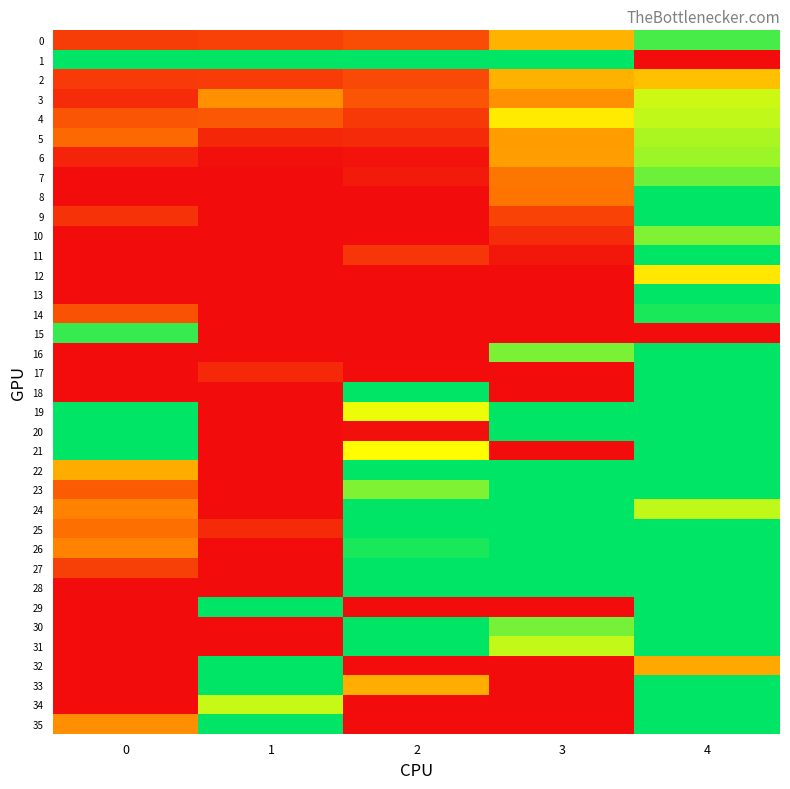

Reading left to right, transcribe all the data shown in this chart.

0: 0=1.3	1=1.3	2=1.4	3=1.9	4=2.8
1: 0=3.0	1=3.0	2=3.0	3=3.0	4=1.0
2: 0=1.3	1=1.3	2=1.4	3=1.9	4=2.0
3: 0=1.2	1=1.8	2=1.4	3=1.8	4=2.5
4: 0=1.4	1=1.4	2=1.3	3=2.2	4=2.5
5: 0=1.5	1=1.2	2=1.2	3=1.8	4=2.6
6: 0=1.1	1=1.0	2=1.0	3=1.8	4=2.6
7: 0=1.0	1=1.0	2=1.1	3=1.6	4=2.7
8: 0=1.0	1=1.0	2=1.0	3=1.6	4=3.0
9: 0=1.2	1=1.0	2=1.0	3=1.3	4=3.0
10: 0=1.0	1=1.0	2=1.0	3=1.2	4=2.7
11: 0=1.0	1=1.0	2=1.2	3=1.1	4=3.0
12: 0=1.0	1=1.0	2=1.0	3=1.0	4=2.2
13: 0=1.0	1=1.0	2=1.0	3=1.0	4=3.0
14: 0=1.4	1=1.0	2=1.0	3=1.0	4=2.9
15: 0=2.9	1=1.0	2=1.0	3=1.0	4=1.0
16: 0=1.0	1=1.0	2=1.0	3=2.7	4=3.0
17: 0=1.0	1=1.2	2=1.0	3=1.0	4=3.0
18: 0=1.0	1=1.0	2=3.0	3=1.0	4=3.0
19: 0=3.0	1=1.0	2=2.4	3=3.0	4=3.0
20: 0=3.0	1=1.0	2=1.0	3=3.0	4=3.0
21: 0=3.0	1=1.0	2=2.3	3=1.0	4=3.0
22: 0=1.9	1=1.0	2=3.0	3=3.0	4=3.0
23: 0=1.5	1=1.0	2=2.7	3=3.0	4=3.0
24: 0=1.7	1=1.0	2=3.0	3=3.0	4=2.5
25: 0=1.6	1=1.2	2=3.0	3=3.0	4=3.0
26: 0=1.7	1=1.0	2=2.9	3=3.0	4=3.0
27: 0=1.3	1=1.0	2=3.0	3=3.0	4=3.0
28: 0=1.0	1=1.0	2=3.0	3=3.0	4=3.0
29: 0=1.0	1=3.0	2=1.0	3=1.0	4=3.0
30: 0=1.0	1=1.0	2=3.0	3=2.7	4=3.0
31: 0=1.0	1=1.0	2=3.0	3=2.5	4=3.0
32: 0=1.0	1=3.0	2=1.0	3=1.0	4=1.9
33: 0=1.0	1=3.0	2=1.9	3=1.0	4=3.0
34: 0=1.0	1=2.5	2=1.0	3=1.0	4=3.0
35: 0=1.7	1=3.0	2=1.0	3=1.0	4=3.0